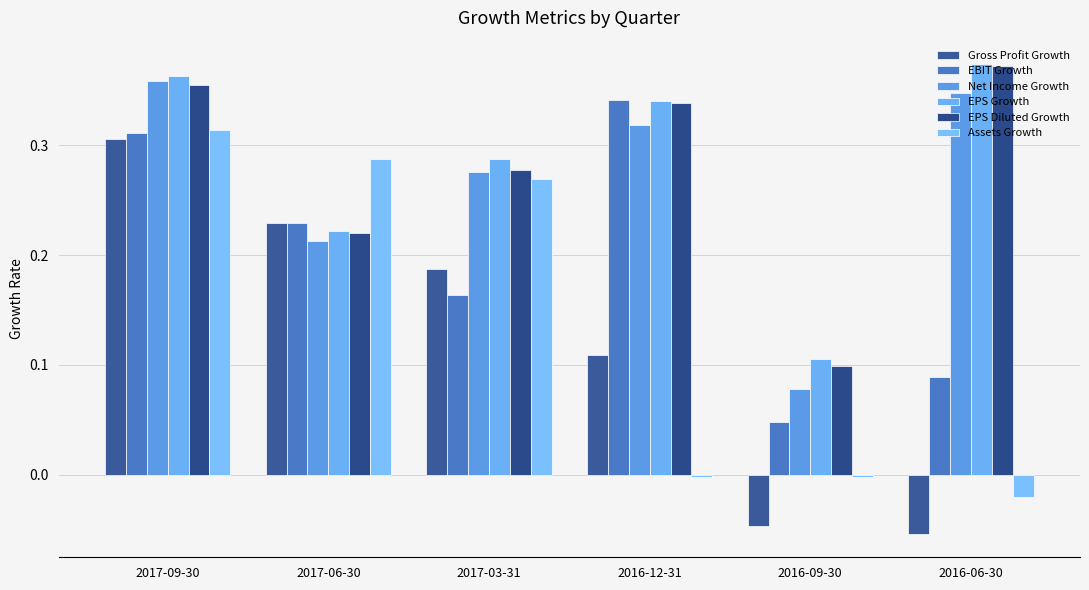

Reading right to left, what are all the values shown in this chart?

Gross Profit Growth: 2016-06-30=-0.1	2016-09-30=-0.0	2016-12-31=0.1	2017-03-31=0.2	2017-06-30=0.2	2017-09-30=0.3
EBIT Growth: 2016-06-30=0.1	2016-09-30=0.0	2016-12-31=0.3	2017-03-31=0.2	2017-06-30=0.2	2017-09-30=0.3
Net Income Growth: 2016-06-30=0.3	2016-09-30=0.1	2016-12-31=0.3	2017-03-31=0.3	2017-06-30=0.2	2017-09-30=0.4
EPS Growth: 2016-06-30=0.4	2016-09-30=0.1	2016-12-31=0.3	2017-03-31=0.3	2017-06-30=0.2	2017-09-30=0.4
EPS Diluted Growth: 2016-06-30=0.4	2016-09-30=0.1	2016-12-31=0.3	2017-03-31=0.3	2017-06-30=0.2	2017-09-30=0.4
Assets Growth: 2016-06-30=-0.0	2016-09-30=-0.0	2016-12-31=-0.0	2017-03-31=0.3	2017-06-30=0.3	2017-09-30=0.3